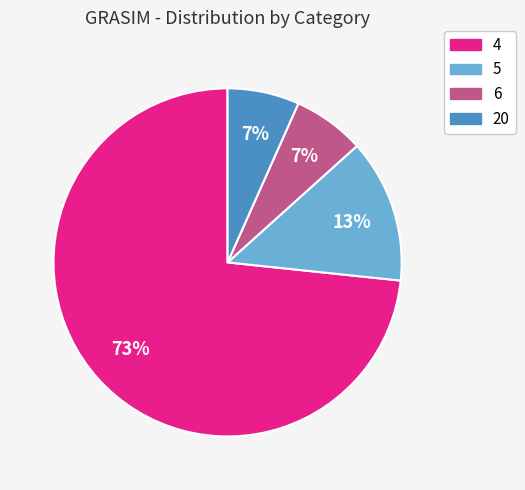

Does 4 represent more than half of the total?

Yes